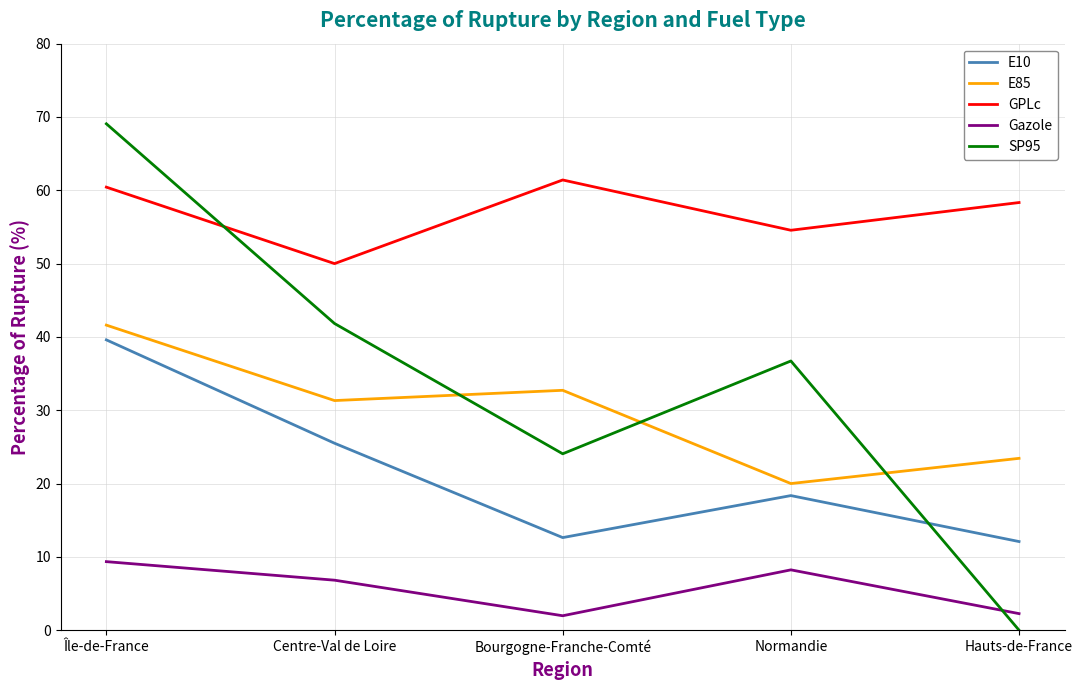

What position from the right is Île-de-France?

5